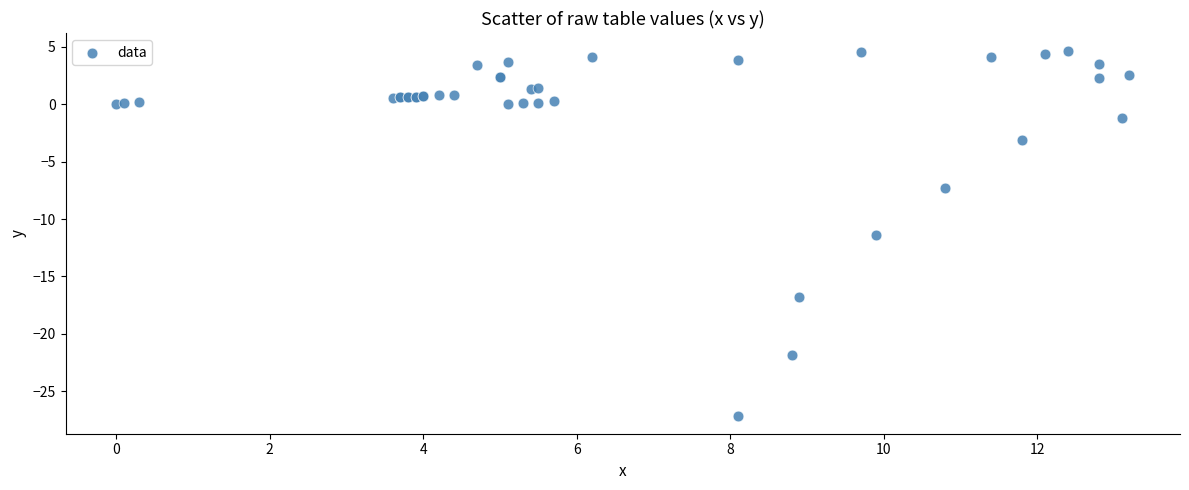

What Y value in the scatter plot is closest to -11?

-11.4